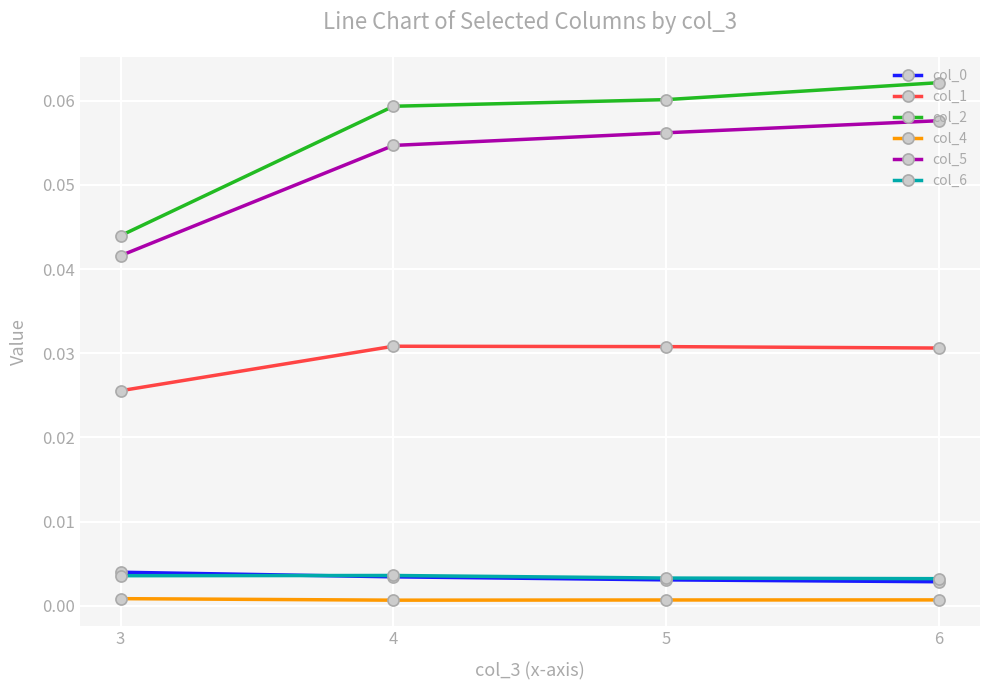

True or false: col_5 and col_6 cross at least once.

False